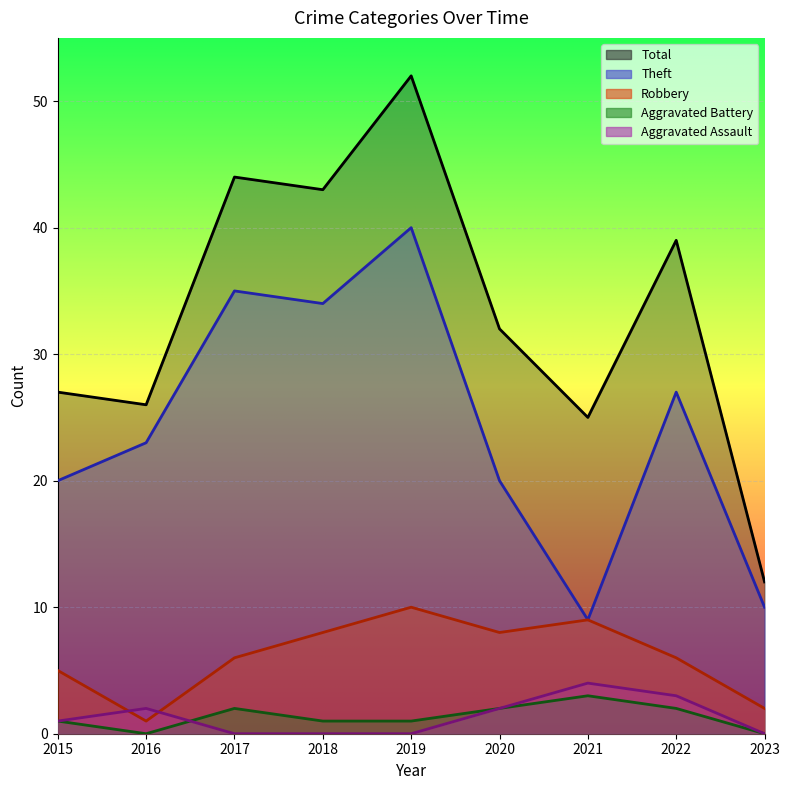

Reading left to right, transcribe all the data shown in this chart.

Robbery: 2015=5	2016=1	2017=6	2018=8	2019=10	2020=8	2021=9	2022=6	2023=2
Theft: 2015=20	2016=23	2017=35	2018=34	2019=40	2020=20	2021=9	2022=27	2023=10
Aggravated Assault: 2015=1	2016=2	2017=0	2018=0	2019=0	2020=2	2021=4	2022=3	2023=0
Aggravated Battery: 2015=1	2016=0	2017=2	2018=1	2019=1	2020=2	2021=3	2022=2	2023=0
Total: 2015=27	2016=26	2017=44	2018=43	2019=52	2020=32	2021=25	2022=39	2023=12